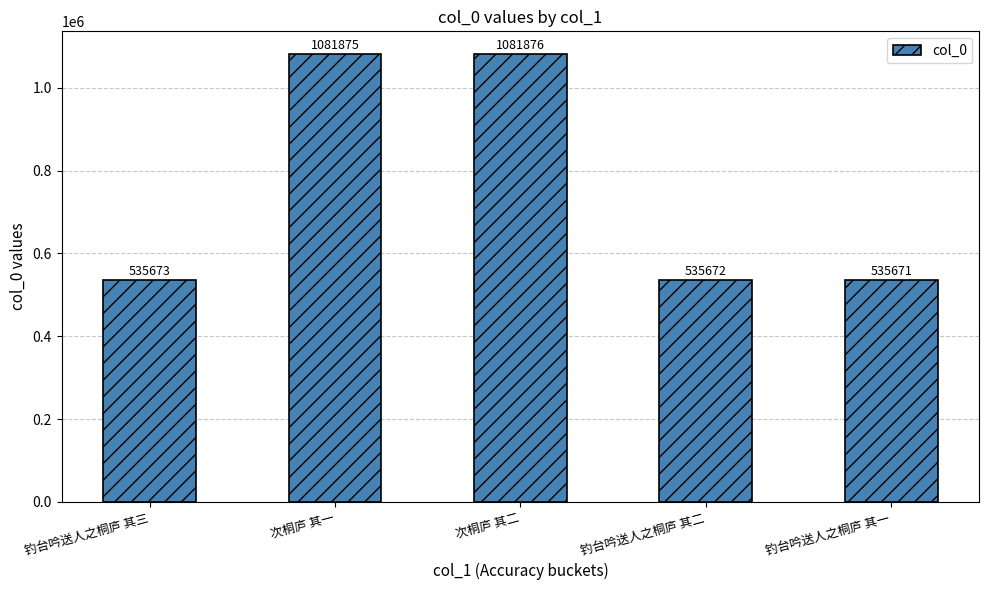

What is the difference between the values at 次桐庐 其二 and 钓台吟送人之桐庐 其三?

546203